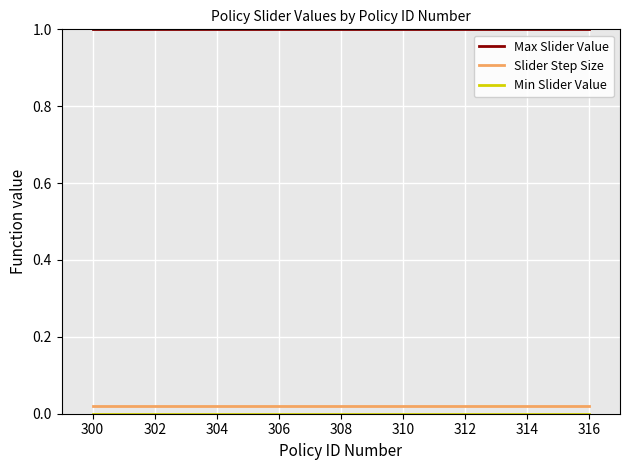

What is the minimum value for Max Slider Value?

1.0